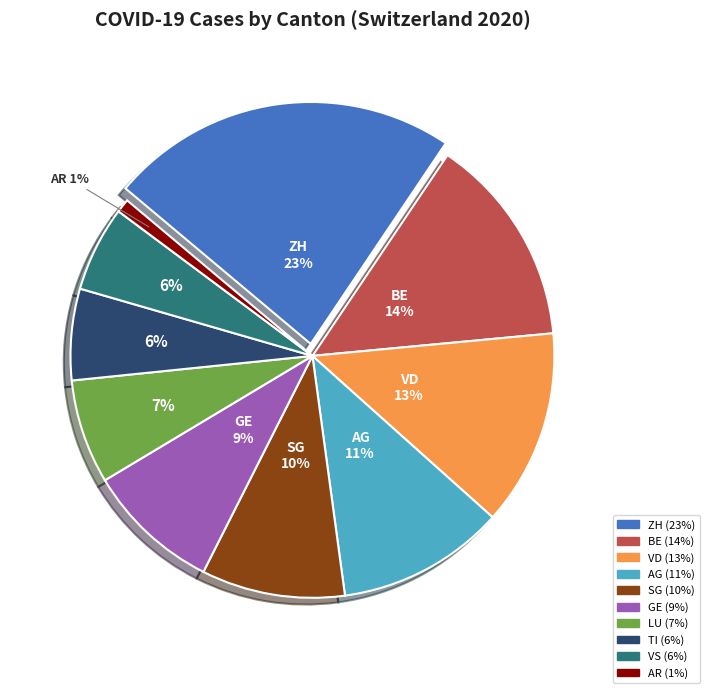

Between ZH and TI, which is larger?

ZH